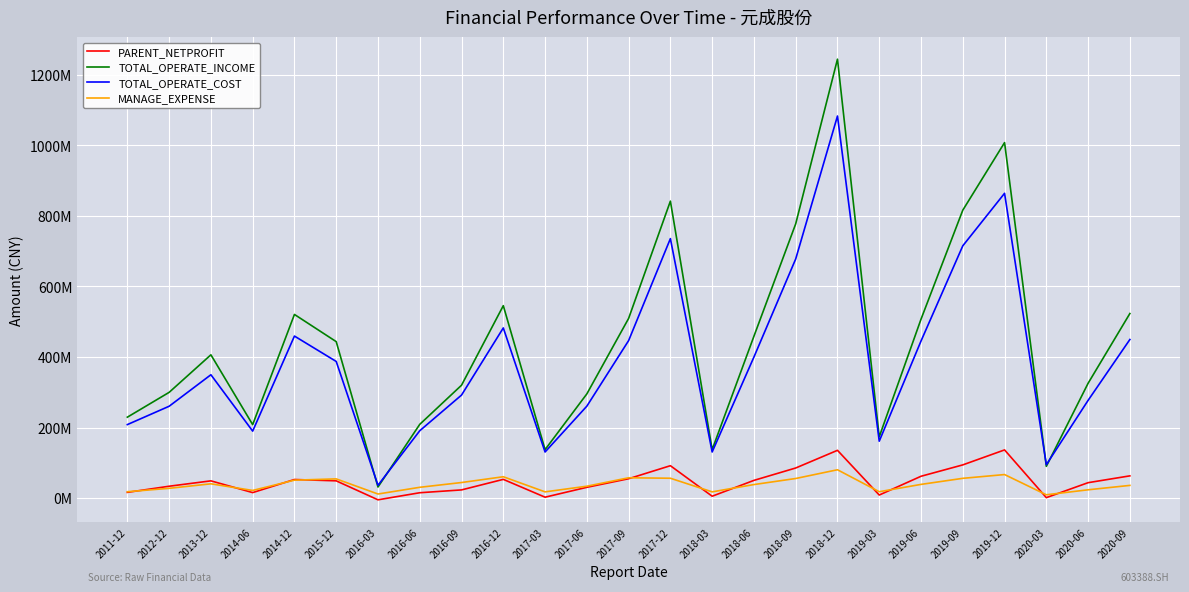

After their last crossing, which series has the higher values: TOTAL_OPERATE_INCOME or TOTAL_OPERATE_COST?

TOTAL_OPERATE_INCOME